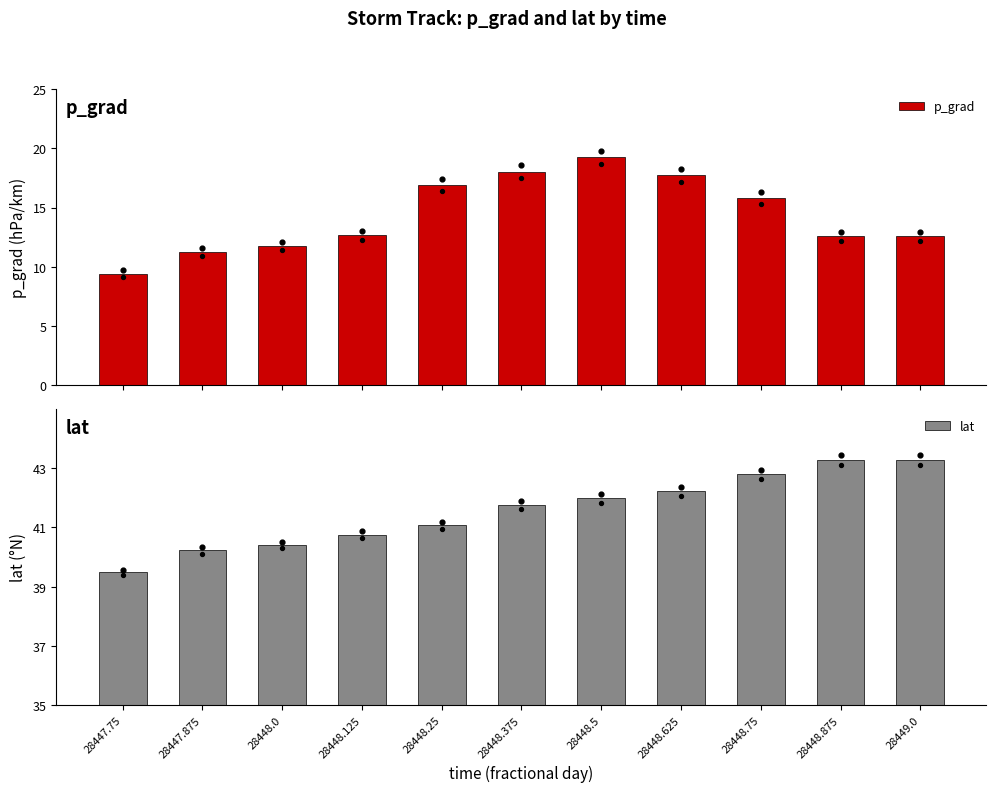

At which category is the sum across all series the highest?

28448.5